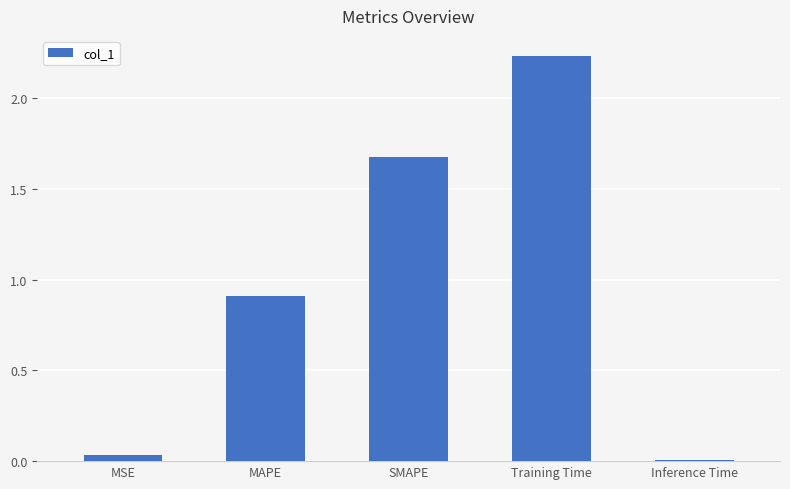

Rank the categories by value from lowest to highest.

Inference Time, MSE, MAPE, SMAPE, Training Time